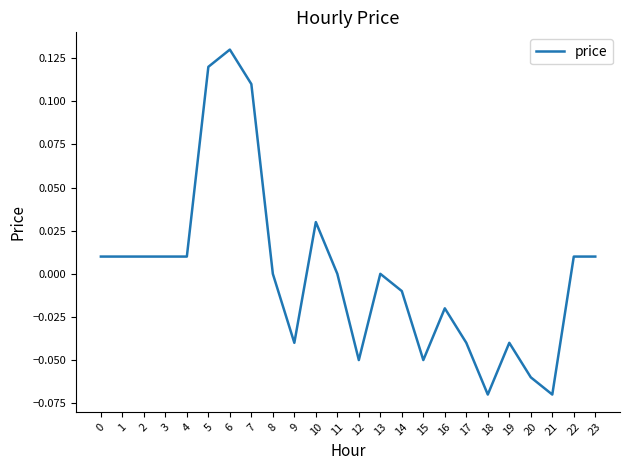

Between 21 and 17, which is larger?

17